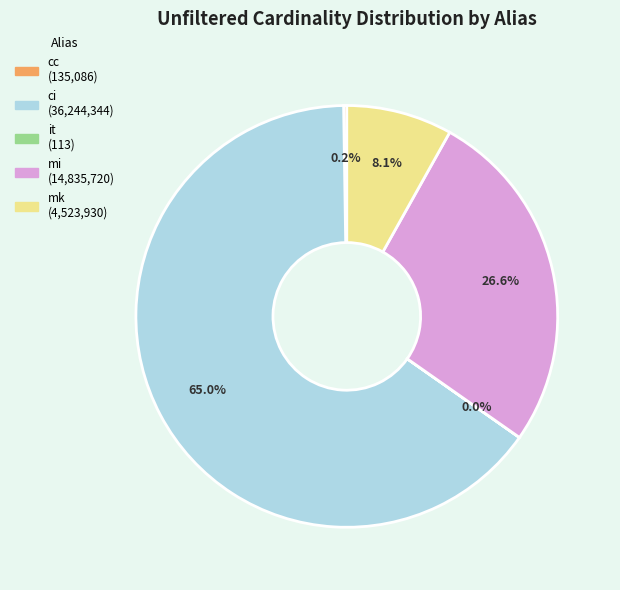

What is the largest slice in the pie chart?

ci